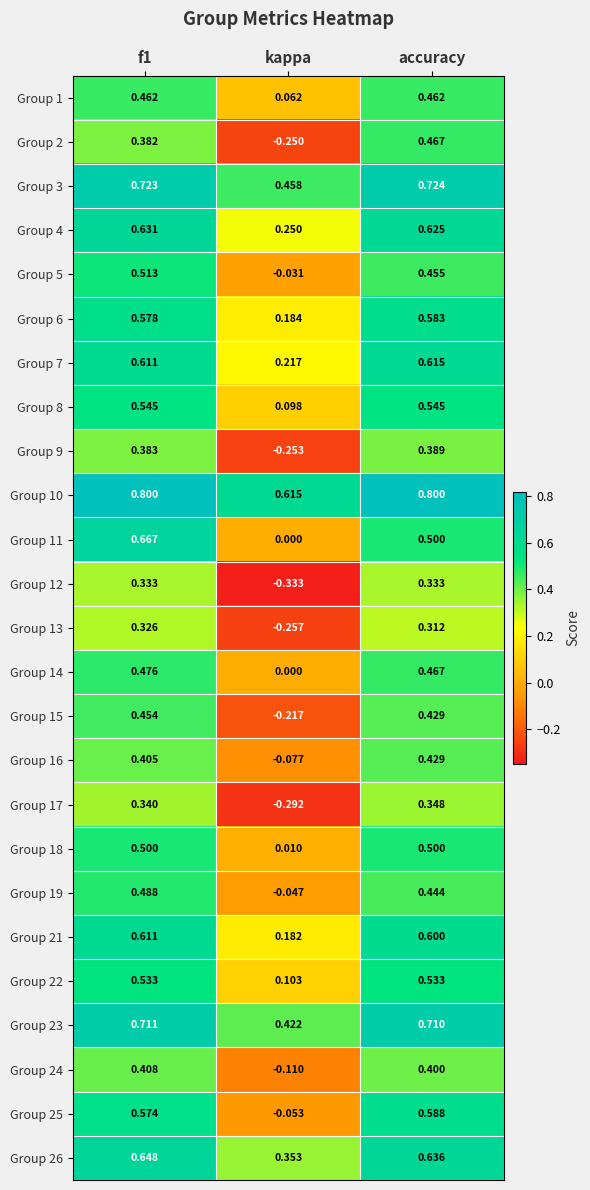

At which category is the sum across all series the highest?

f1